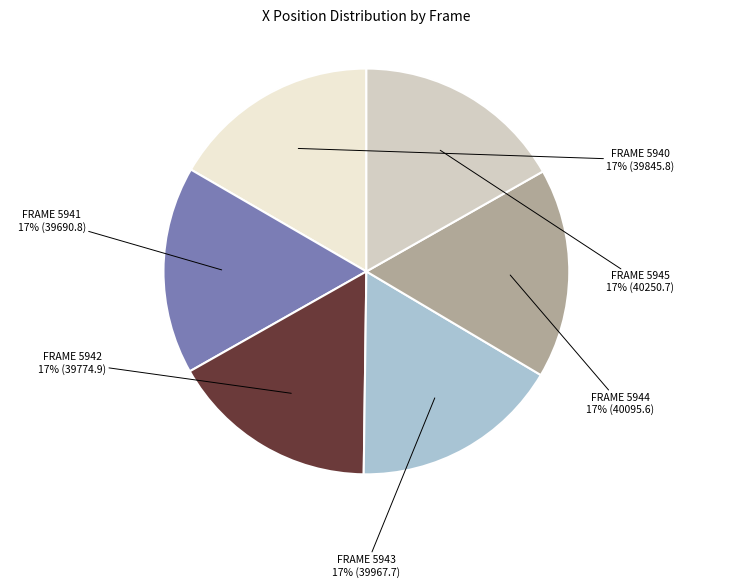

To the nearest percent, what is the average slice percentage?

17%